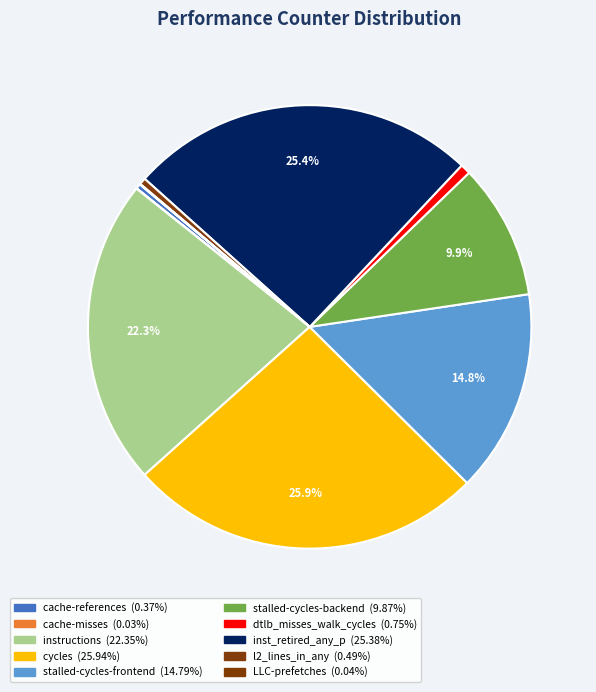

Does cache-misses account for over 50% of the chart?

No